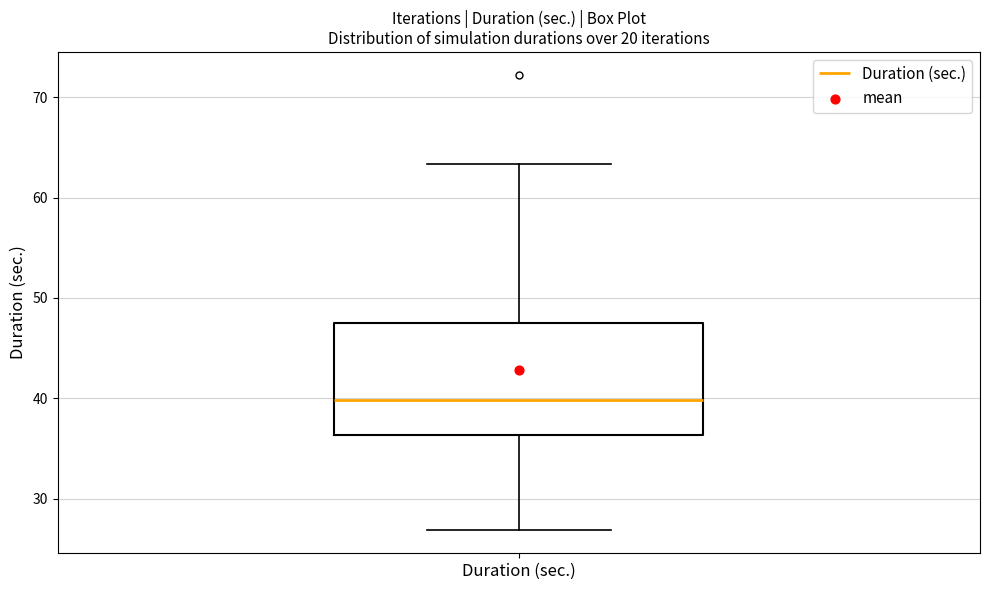

Where is the upper edge of the box for Duration (sec.) on the y-axis? The values are not printed on the chart, so give them approximately, as read against the axis.

48